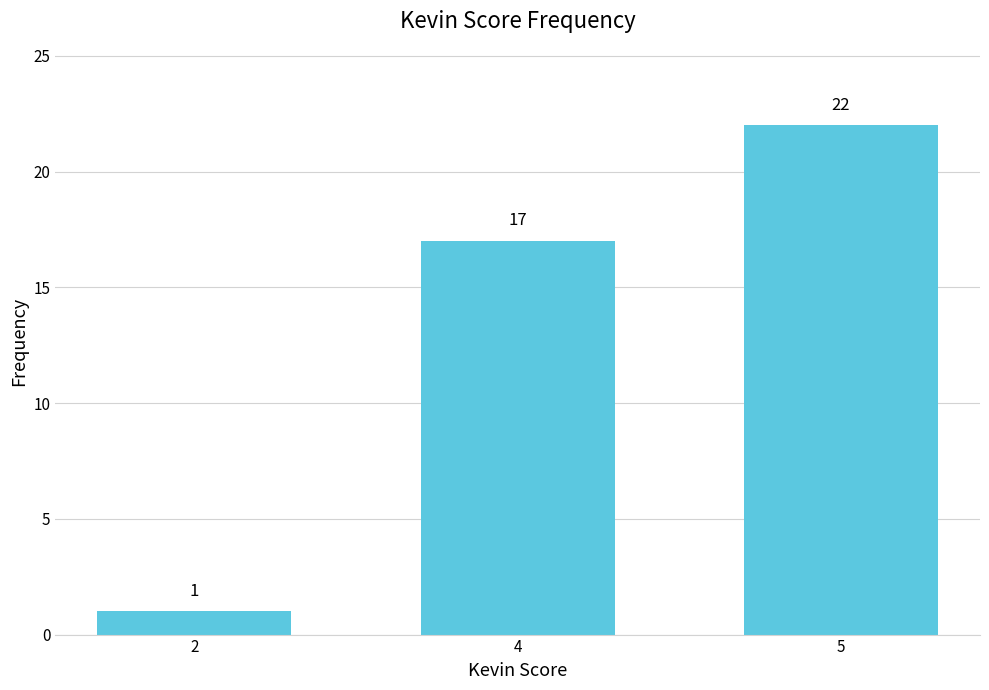

List the labels in order of value, smallest first.

2, 4, 5